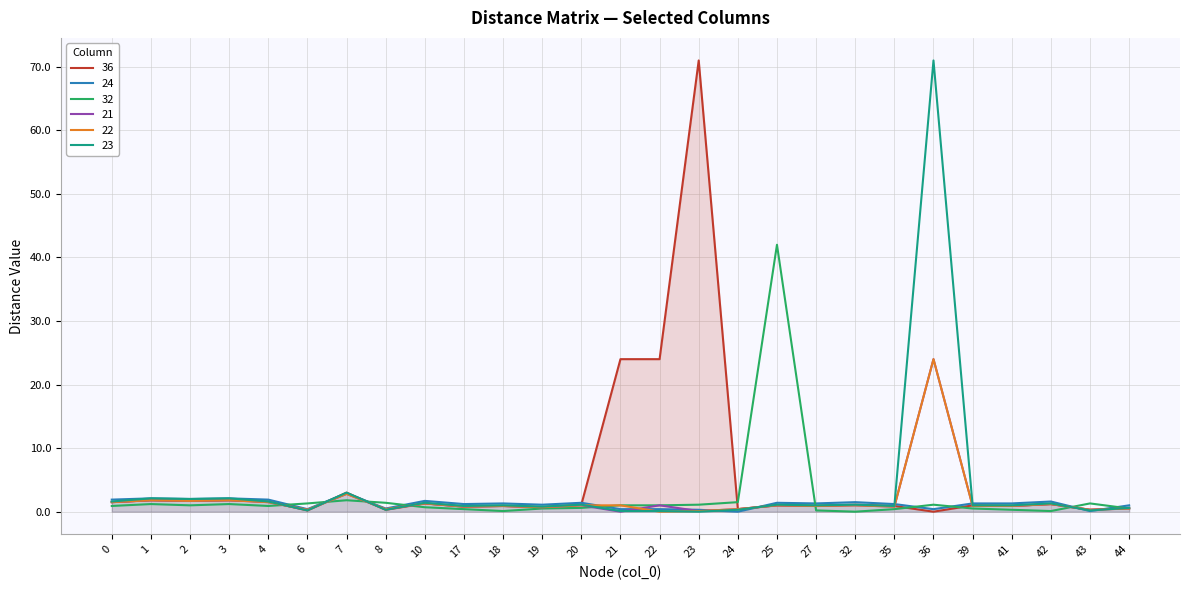

What is the sum of all 36 values?

144.0